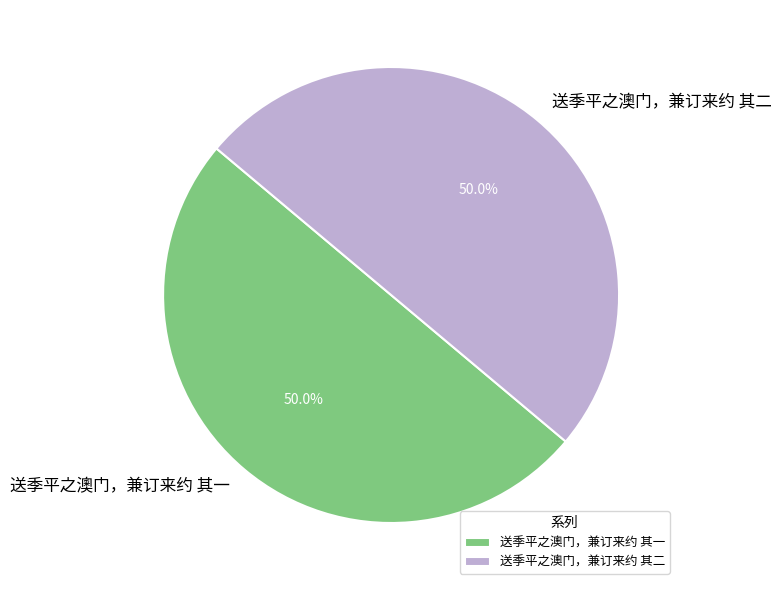

Combined, do 送季平之澳门，兼订来约 其一 and 送季平之澳门，兼订来约 其二 account for over 50%?

Yes